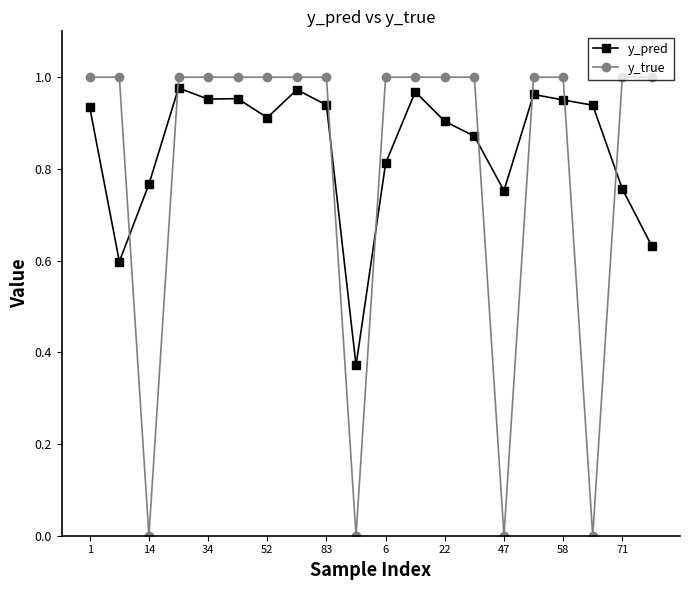

Which series has the largest total across all categories?

y_pred